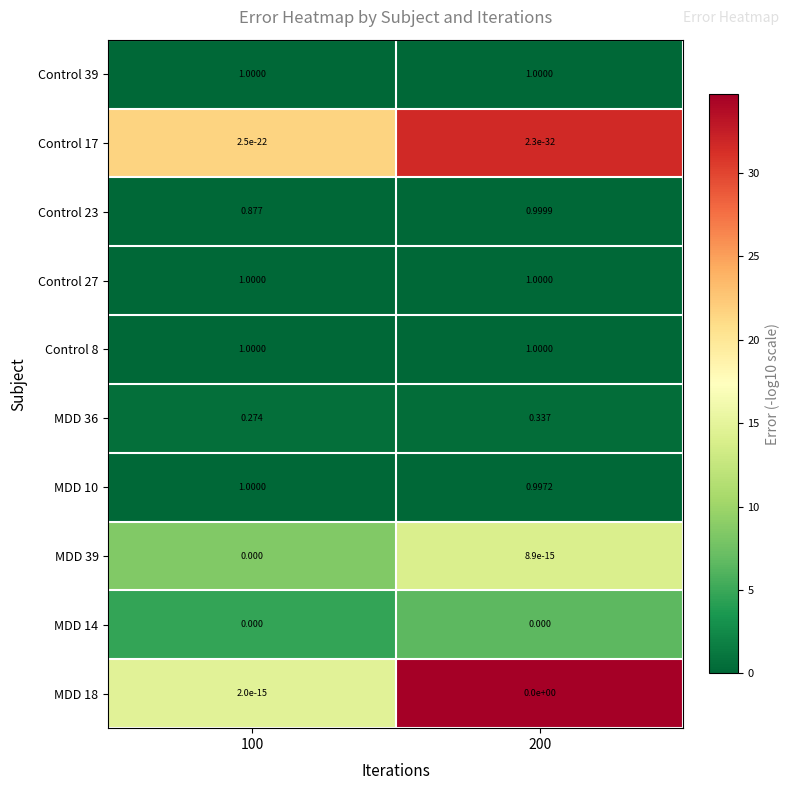

Which series changed the most between 100 and 200?

Control 23